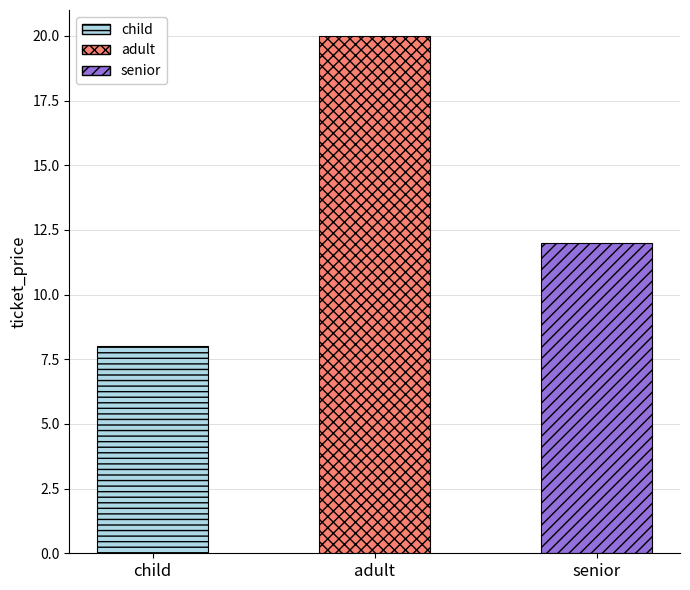

List the labels in order of value, smallest first.

child, senior, adult